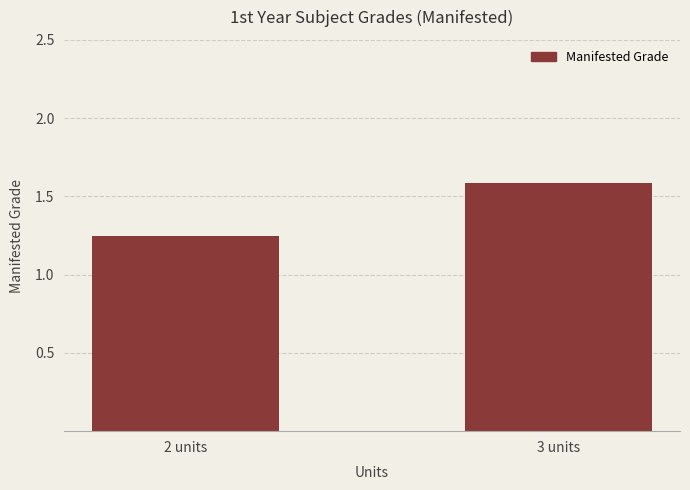

Between 3 units and 2 units, which is larger?

3 units